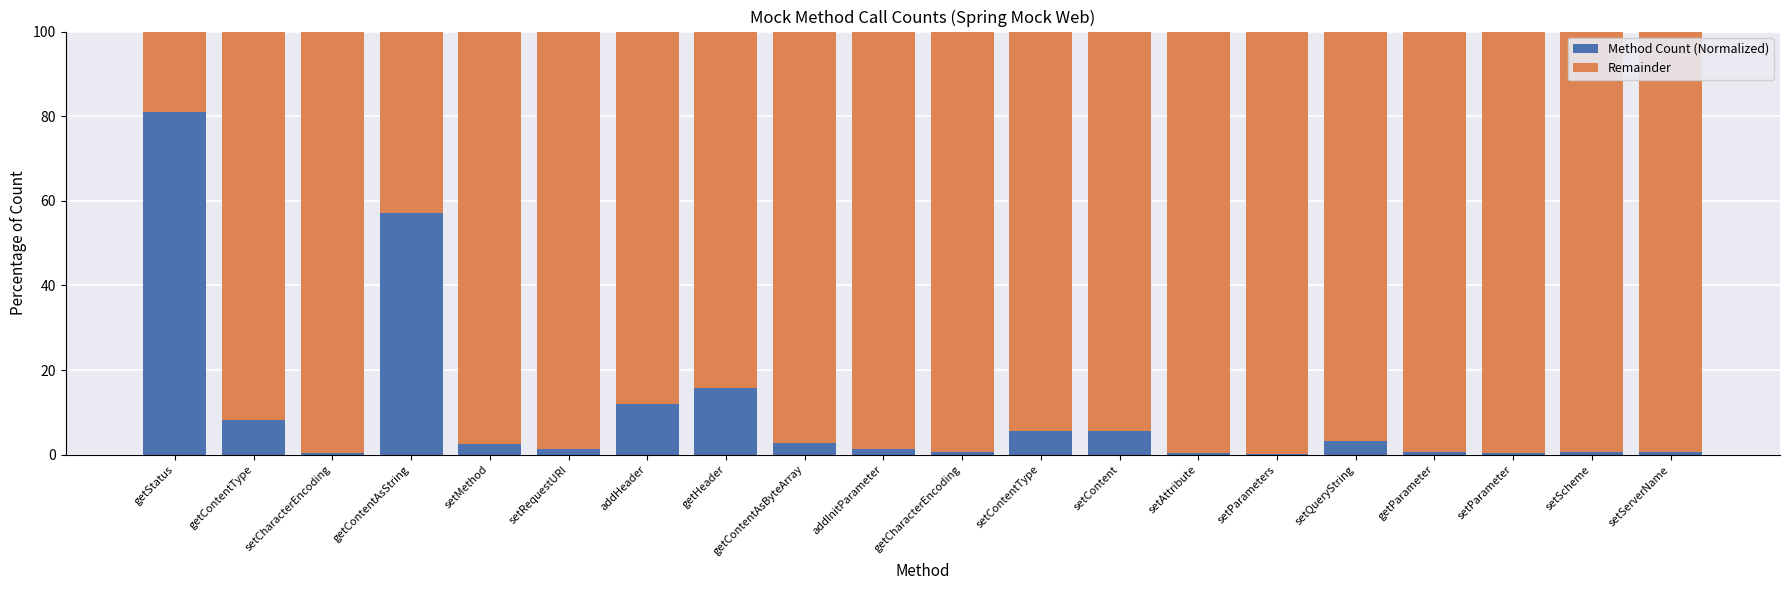

What is the sum of all Method Count (Normalized) values?

200.0